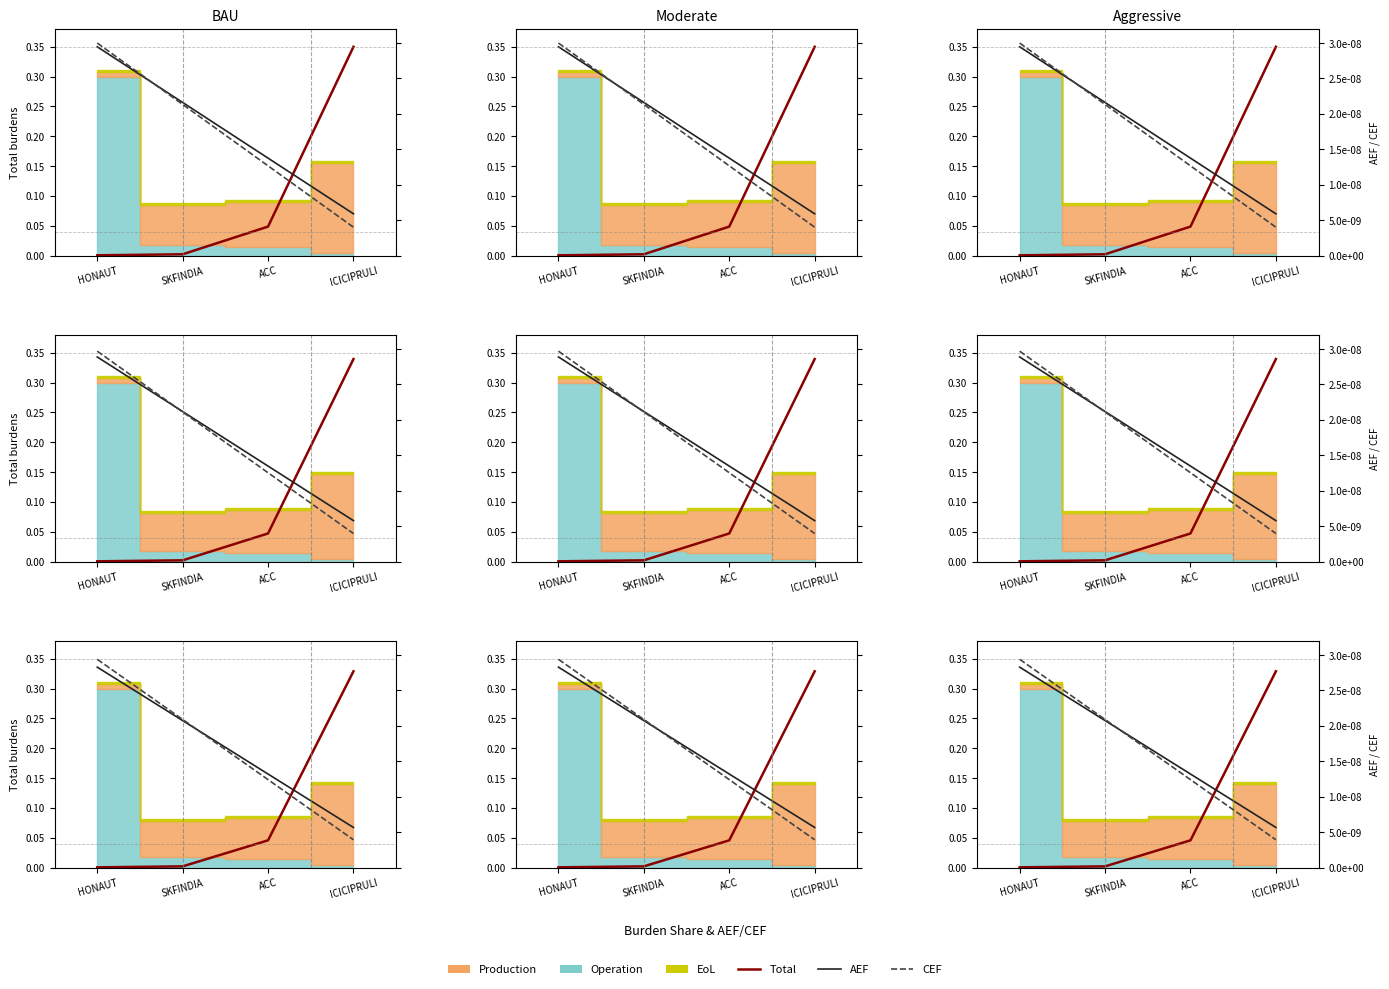

What is the greatest value displayed?

0.3